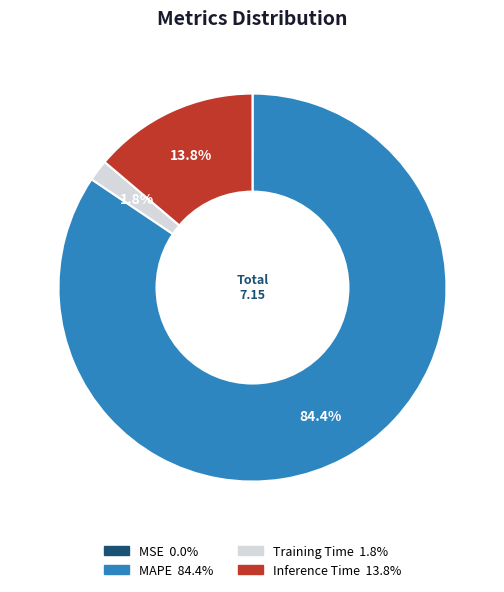

Does any single category account for the majority?

Yes